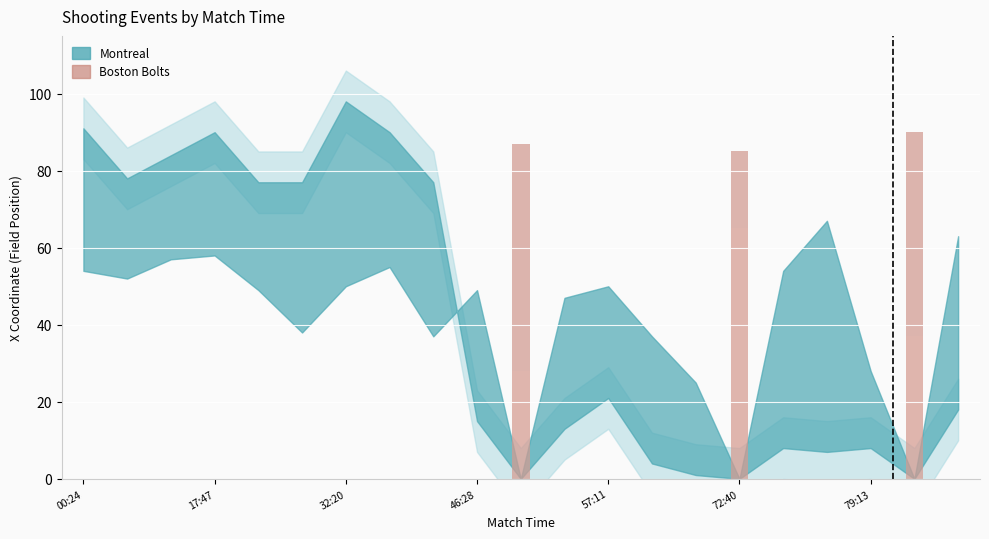

What position from the left is 10?

11